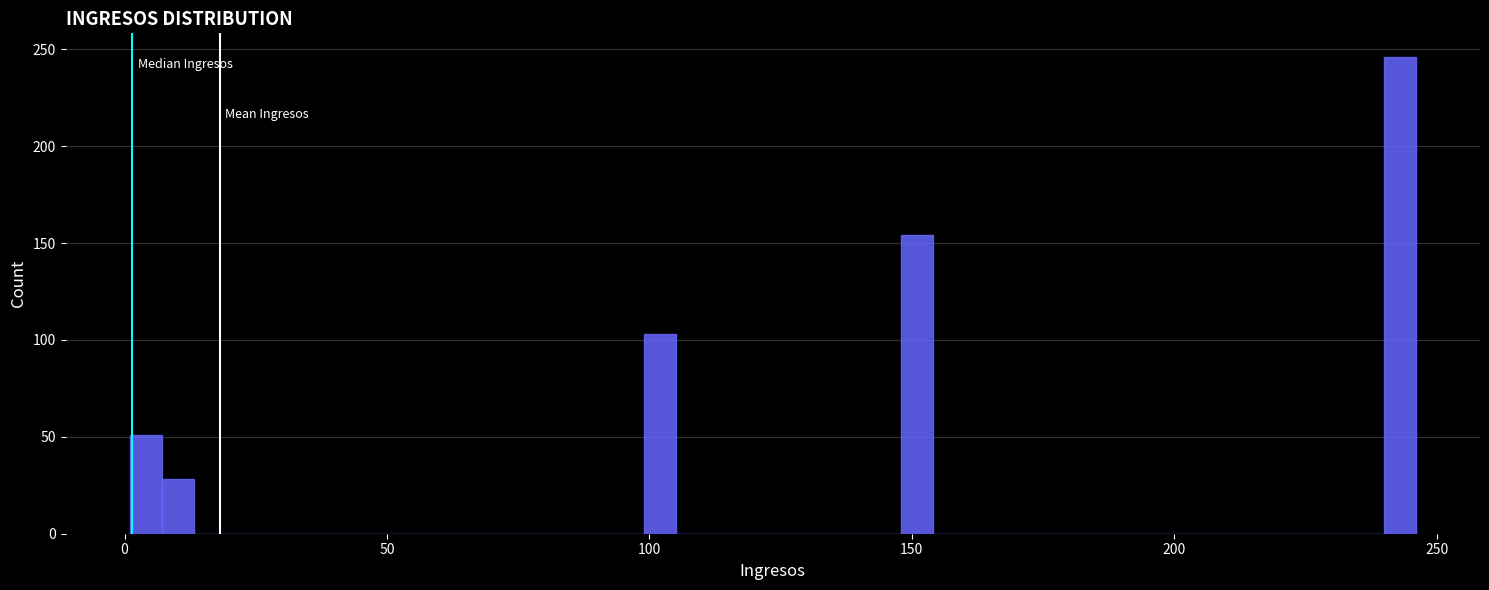

Read against the x-axis, roughly where is the centre of the tallest bar?

245